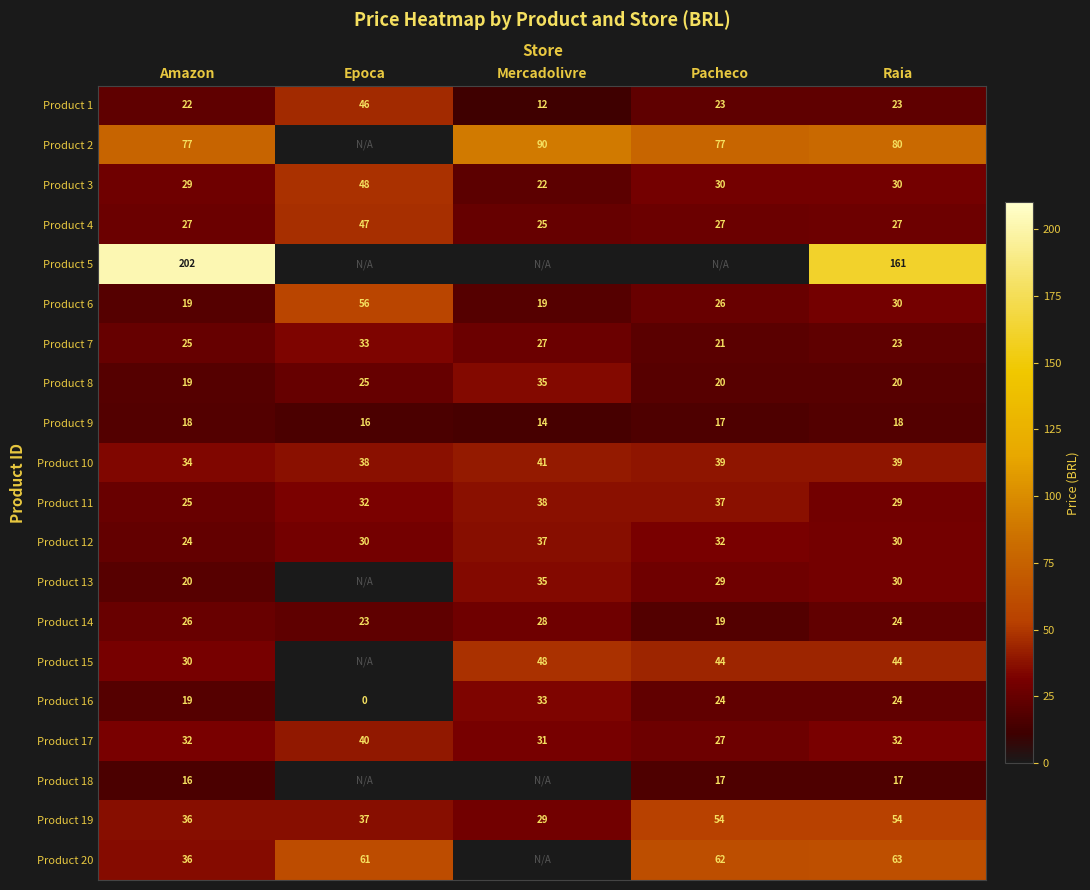

The Product 11 series shows 24.8 at Mercadolivre. True or false?

False